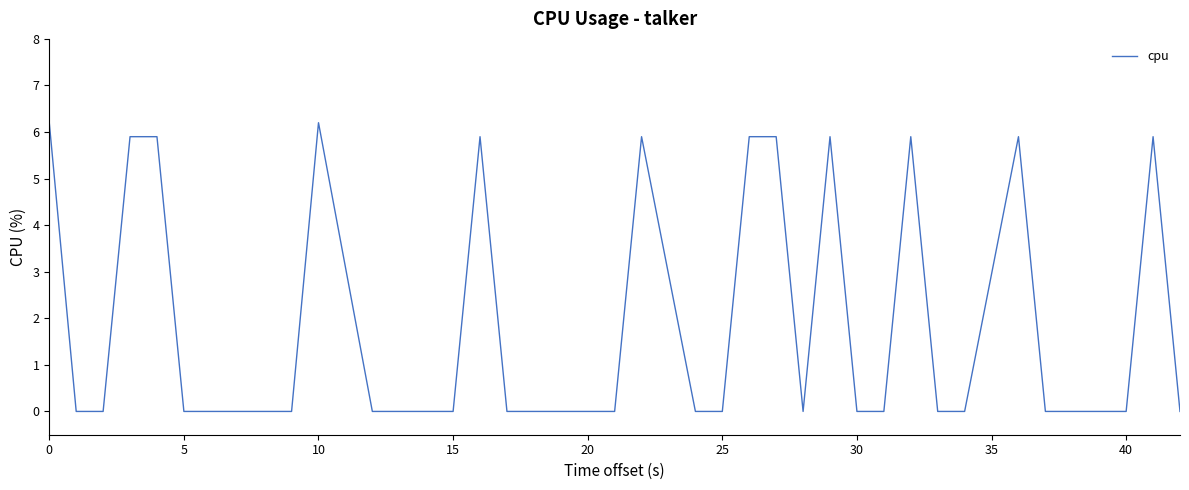

Does the chart display data point markers on the line(s)?

No